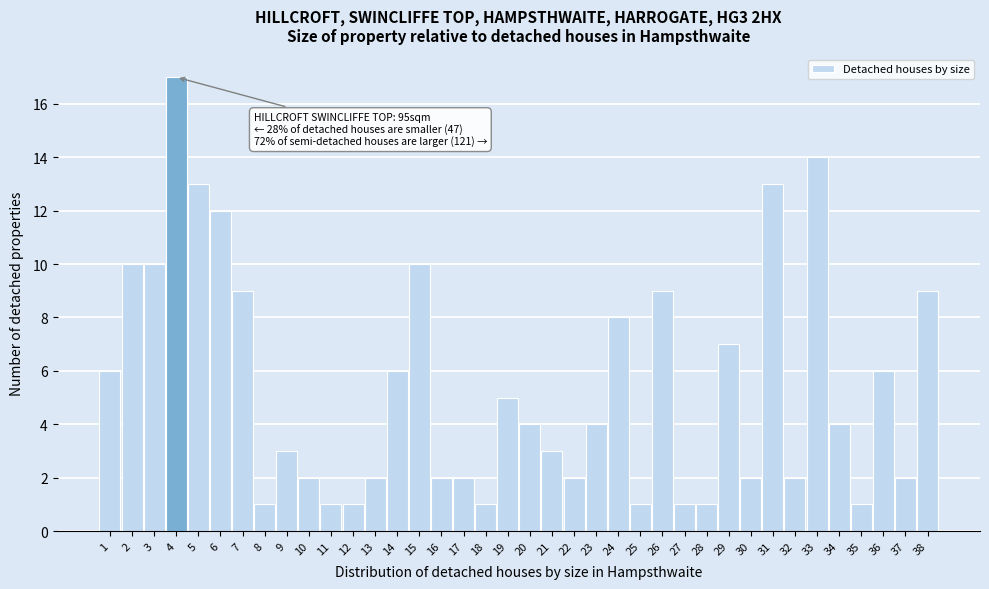

What is the sum of the values at 28 and 29?

8